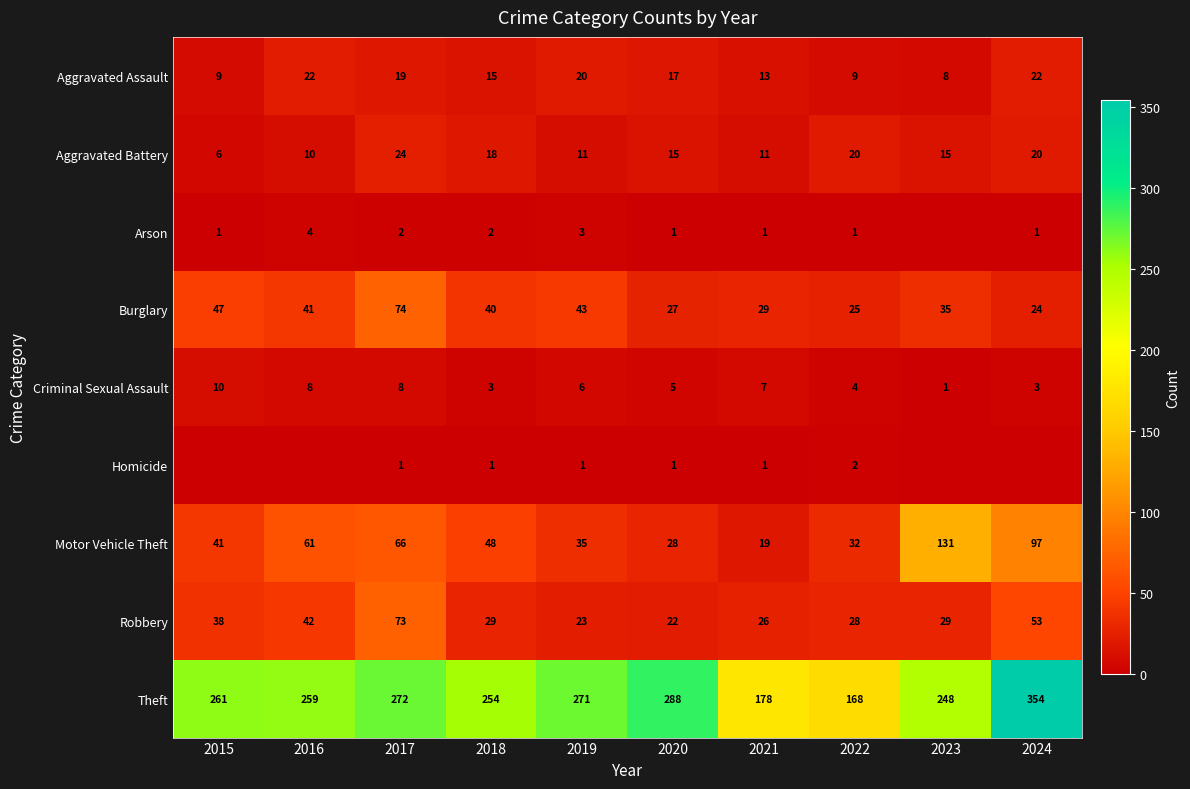

Rank the series by their maximum value, from lowest to highest.

Homicide, Arson, Criminal Sexual Assault, Aggravated Assault, Aggravated Battery, Robbery, Burglary, Motor Vehicle Theft, Theft